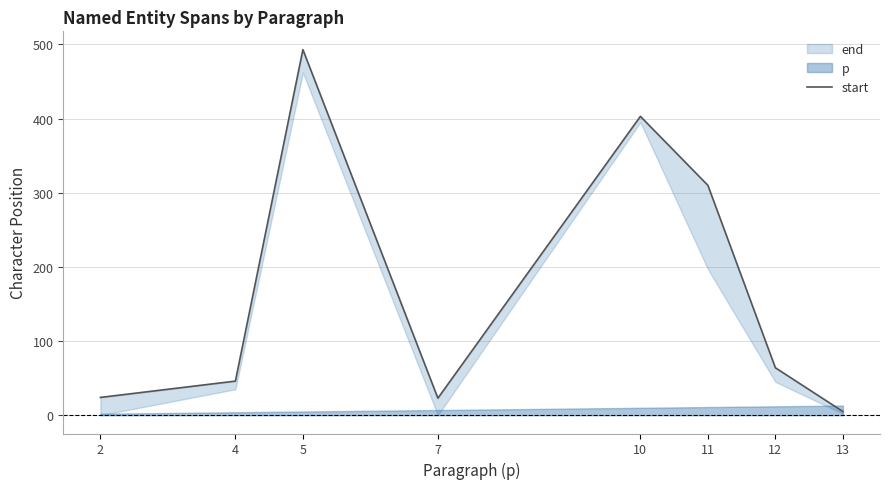

List the labels in order of value, smallest first.

13, 7, 2, 4, 12, 11, 10, 5